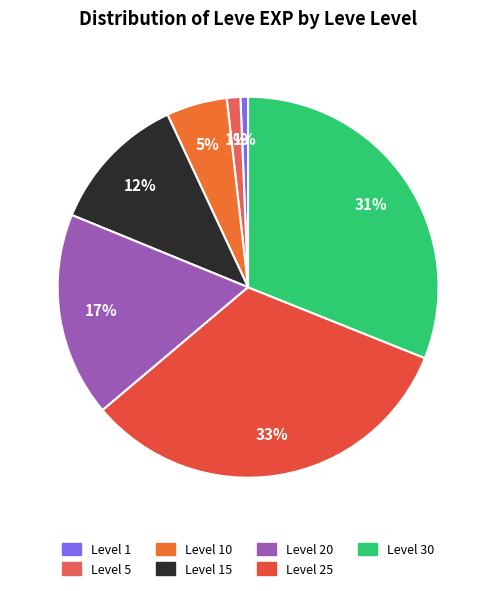

How many segments does this pie chart have?

7